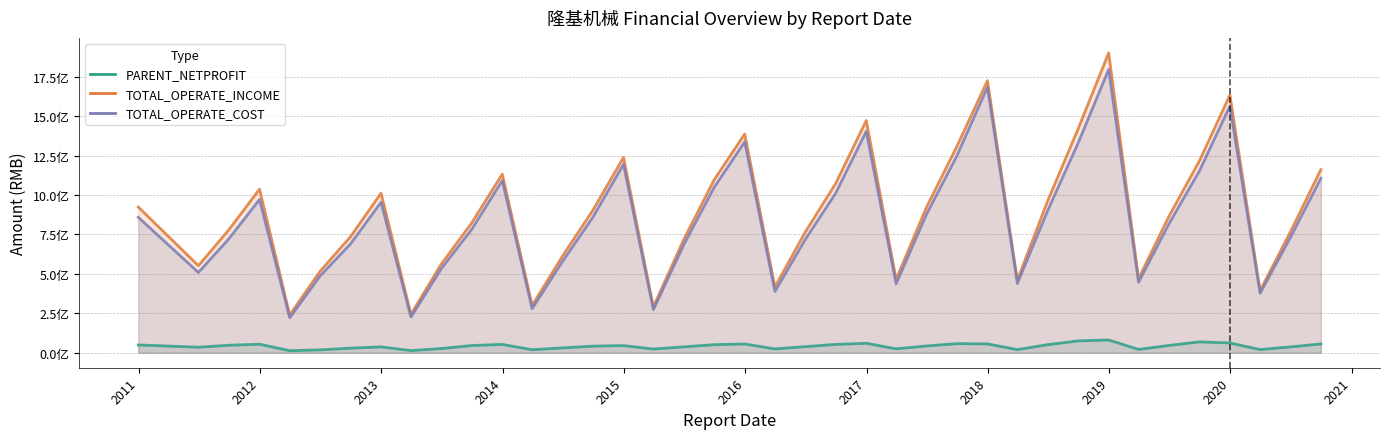

Which series has the largest total across all categories?

TOTAL_OPERATE_INCOME